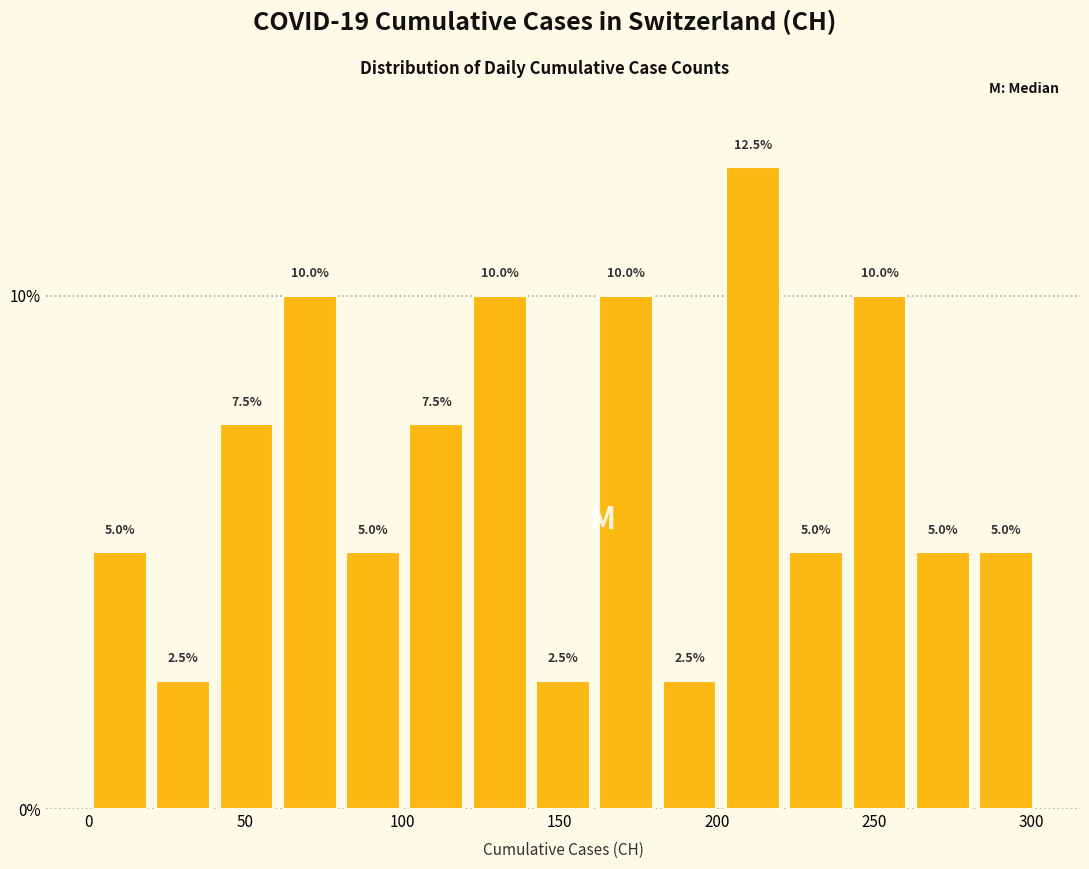

Over which range of the x-axis is the bar tallest?

200 to 220